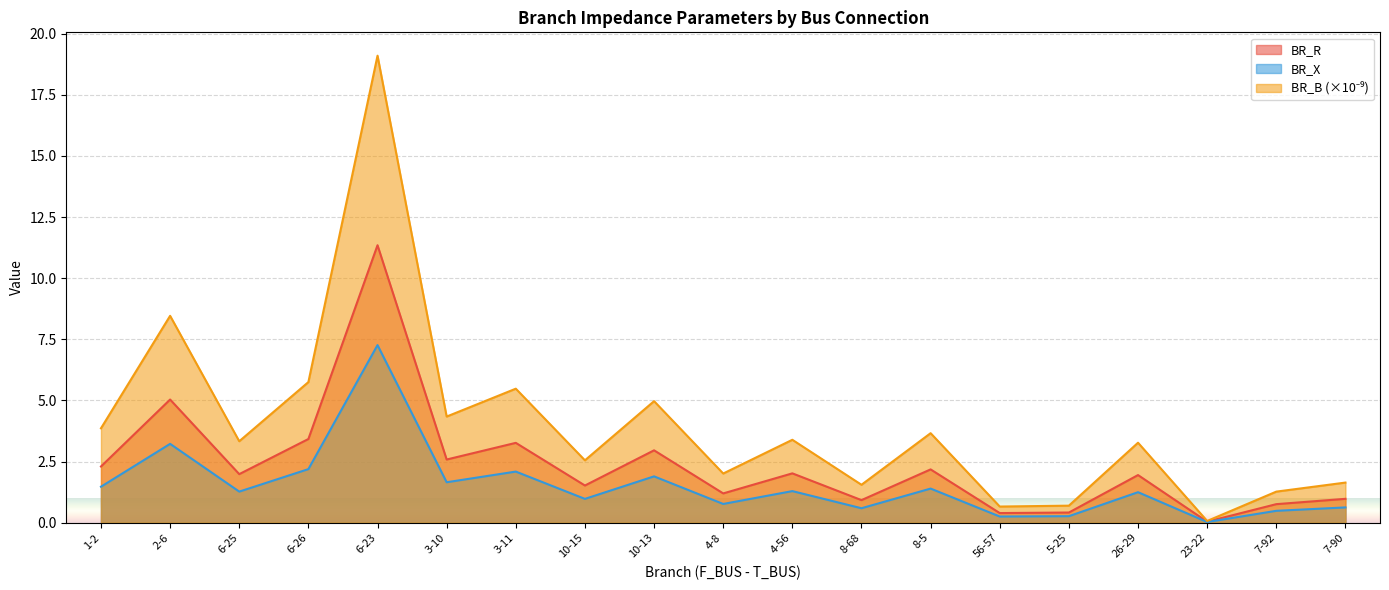

Reading right to left, what are all the values shown in this chart?

BR_R: 7-90=1.0	7-92=0.8	23-22=0.0	26-29=1.9	5-25=0.4	56-57=0.4	8-5=2.2	8-68=0.9	4-56=2.0	4-8=1.2	10-13=3.0	10-15=1.5	3-11=3.3	3-10=2.6	6-23=11.3	6-26=3.4	6-25=2.0	2-6=5.0	1-2=2.3
BR_X: 7-90=0.6	7-92=0.5	23-22=0.0	26-29=1.2	5-25=0.3	56-57=0.3	8-5=1.4	8-68=0.6	4-56=1.3	4-8=0.8	10-13=1.9	10-15=1.0	3-11=2.1	3-10=1.7	6-23=7.3	6-26=2.2	6-25=1.3	2-6=3.2	1-2=1.5
BR_B: 7-90=1.6	7-92=1.3	23-22=0.1	26-29=3.3	5-25=0.7	56-57=0.7	8-5=3.7	8-68=1.6	4-56=3.4	4-8=2.0	10-13=5.0	10-15=2.6	3-11=5.5	3-10=4.3	6-23=19.1	6-26=5.8	6-25=3.3	2-6=8.5	1-2=3.9